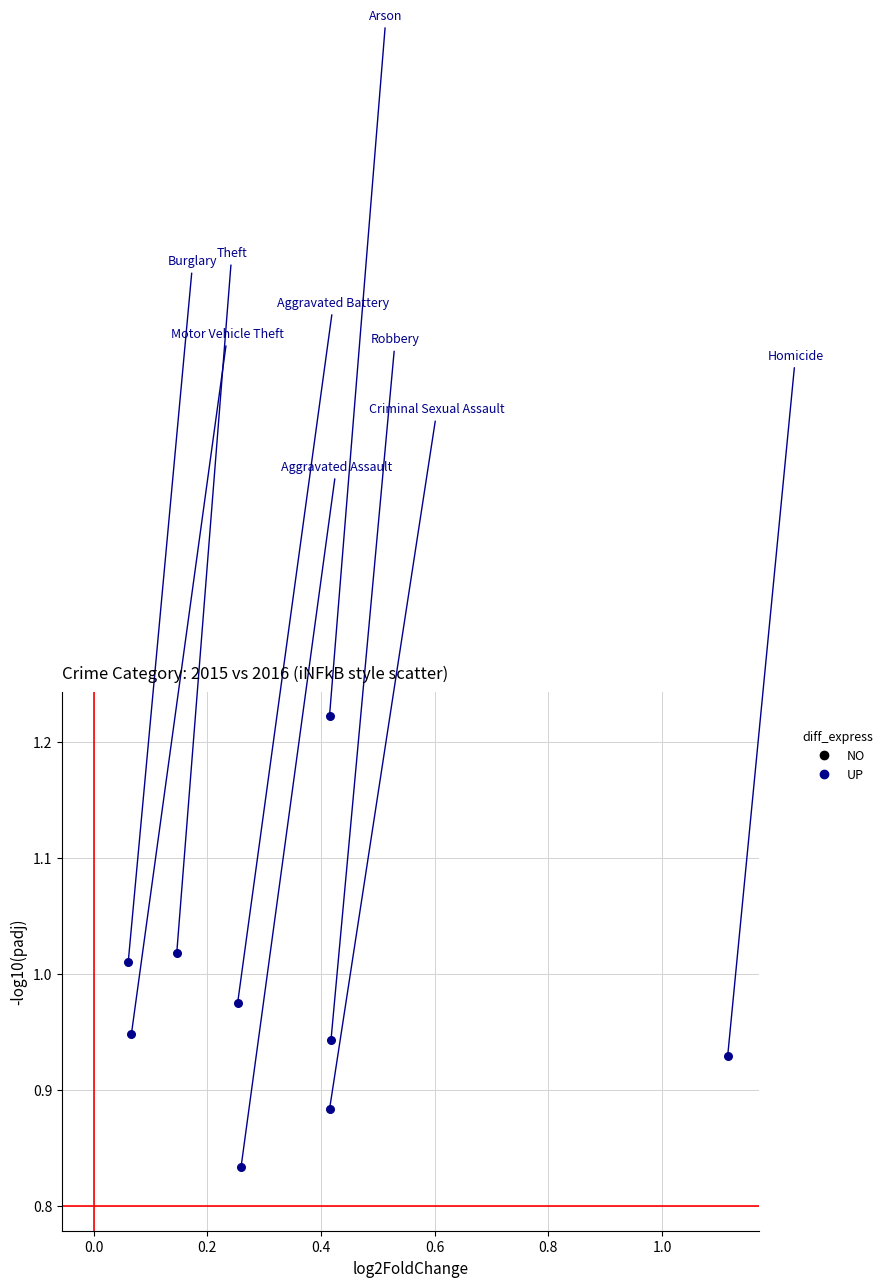

What is the range of X values (max minus min)?

1.1